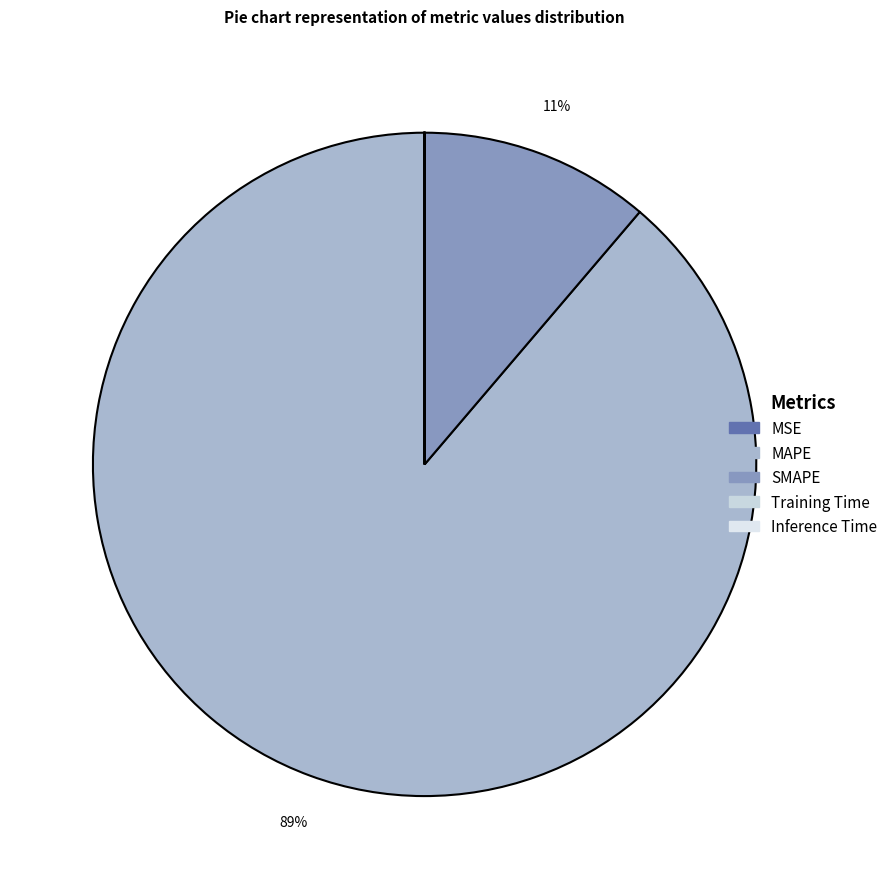

Is there any slice that represents more than half of the pie?

Yes